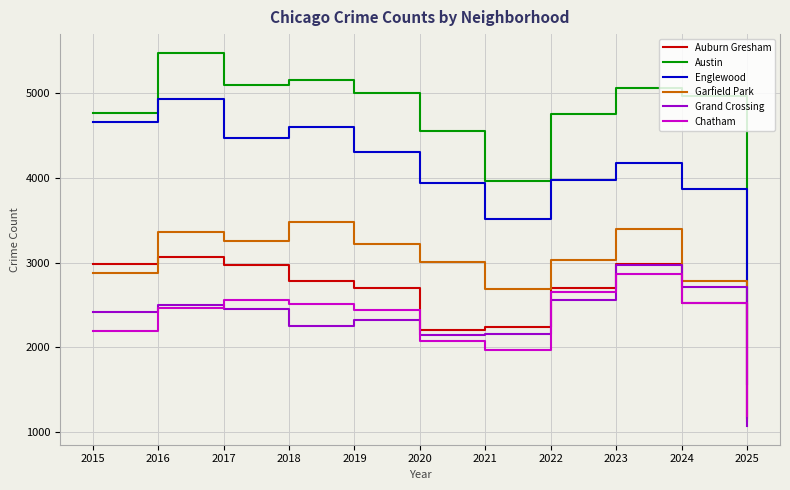

True or false: Garfield Park has a value of 1672 at 2022.

False